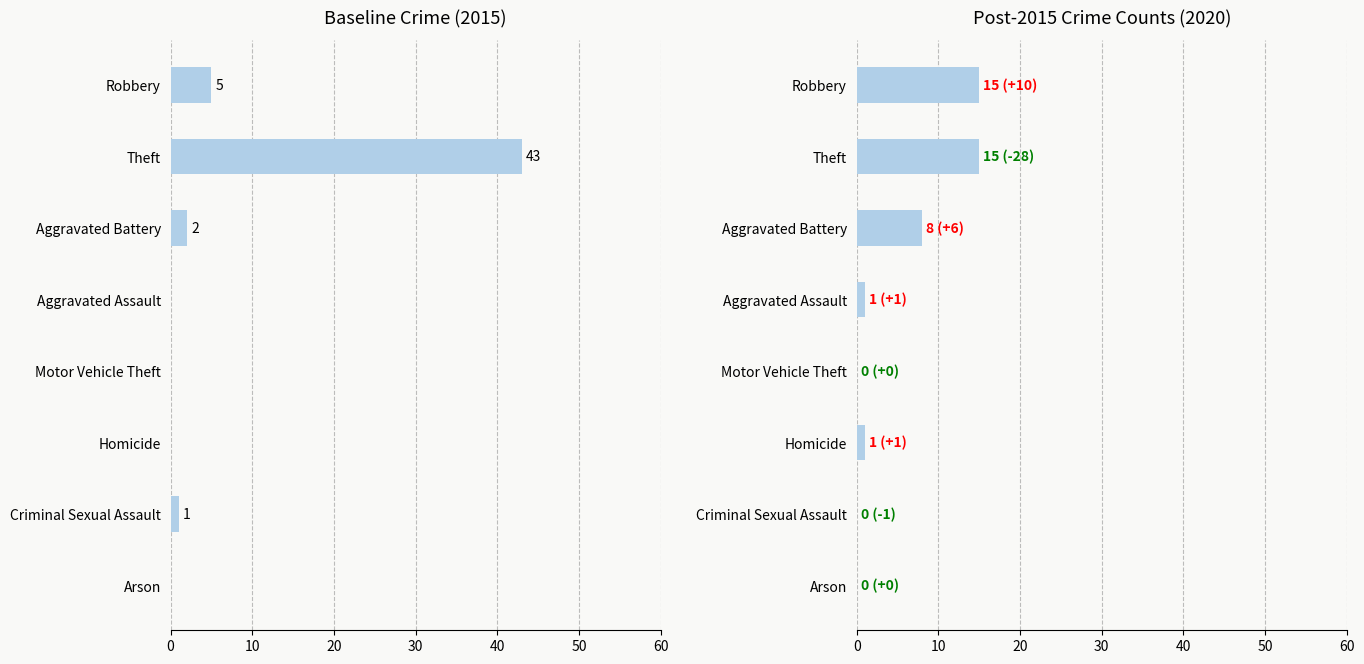

Which label corresponds to the largest value in the chart?

Theft